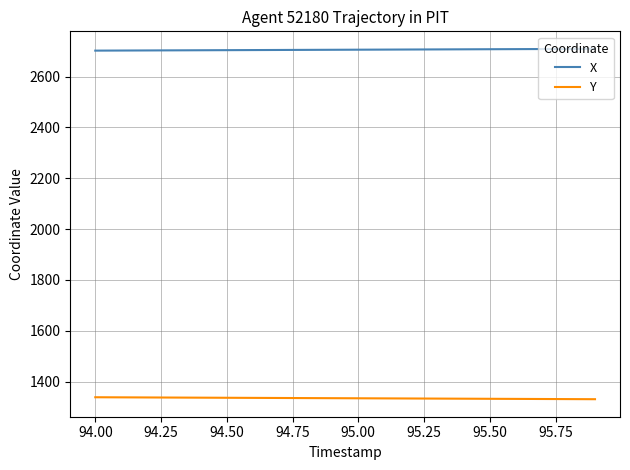

How many values in the Y series are below 1334?

8